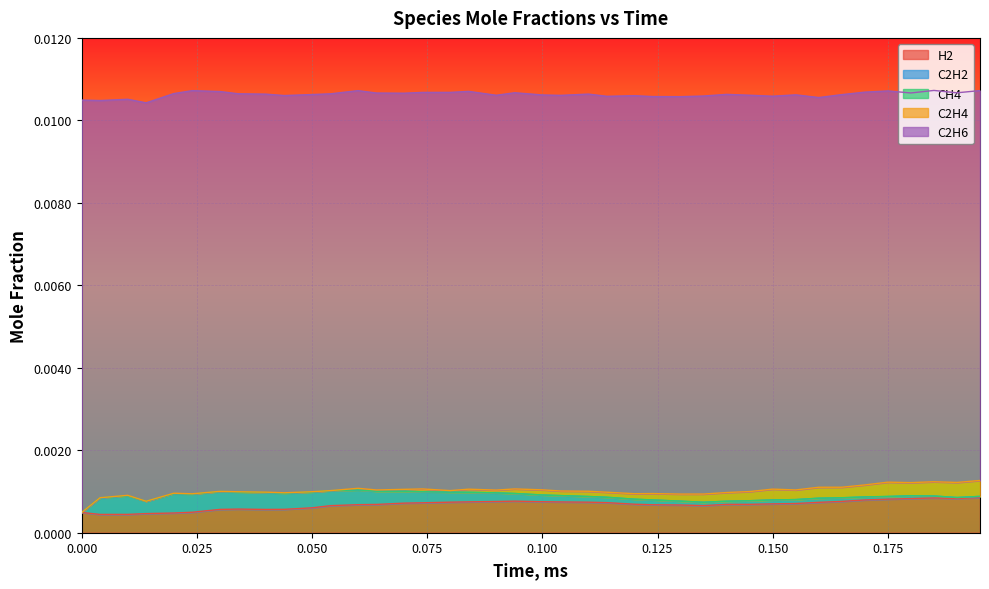

Where is the first local minimum for C2H6?

0.01